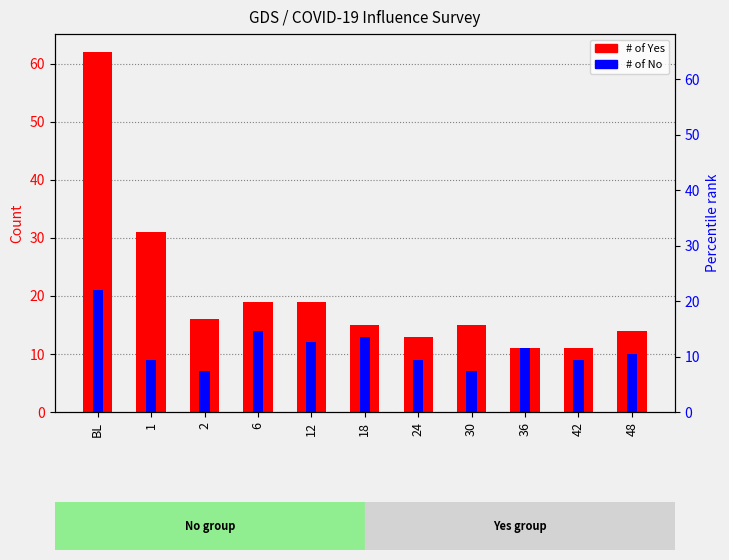

How many bars are there in each group?

2